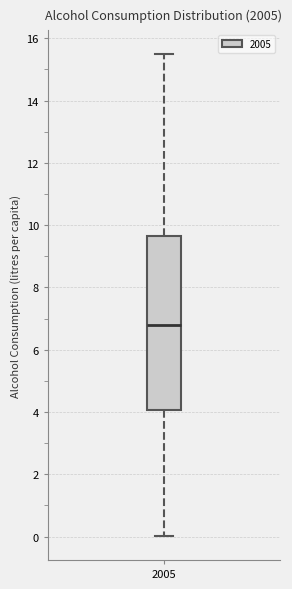

Transcribe this box plot: give where the median line is, the range the box spans, and where the two whiskers end, as read against the y-axis. The values are not printed on the chart, so give them approximately, as read against the axis.

median 6.8, box 4.0 to 9.6, whiskers 0.0 to 15.4